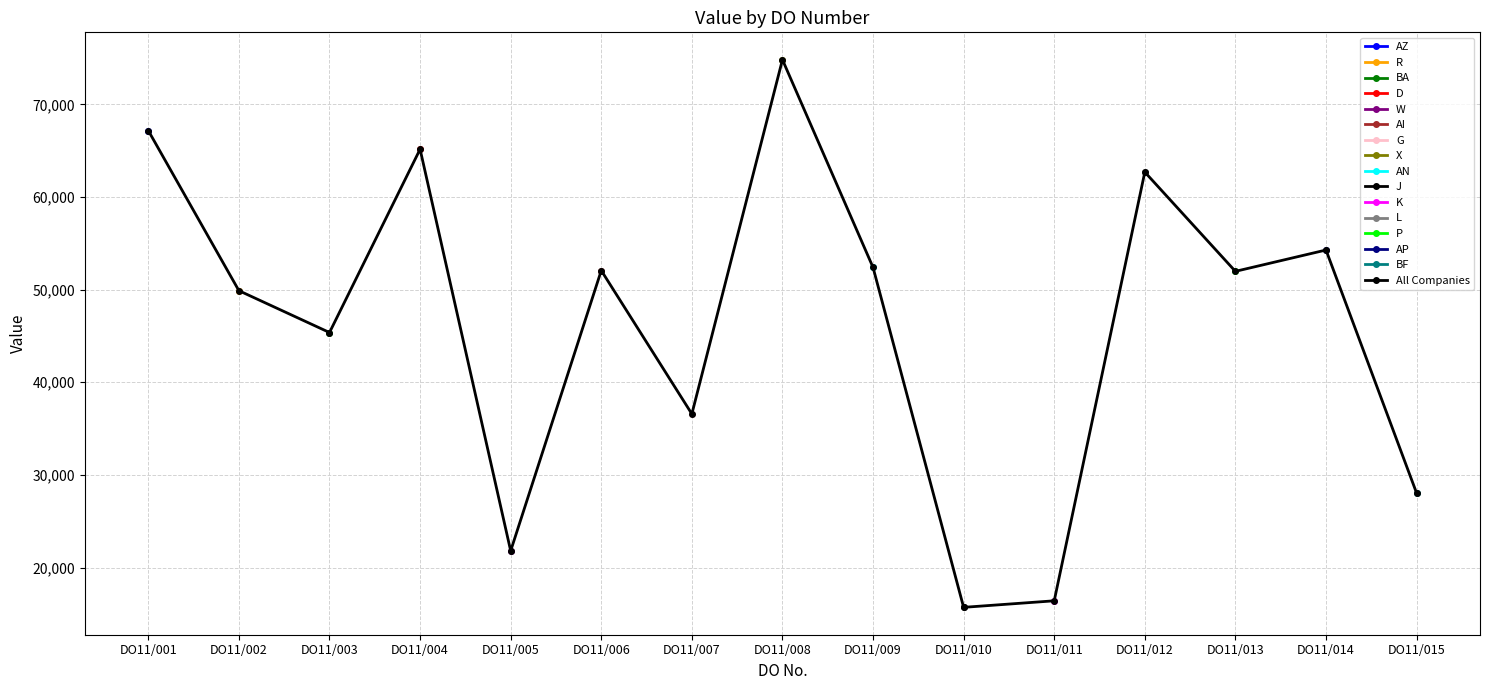

Where does the data first go above 51979?

DO11/001